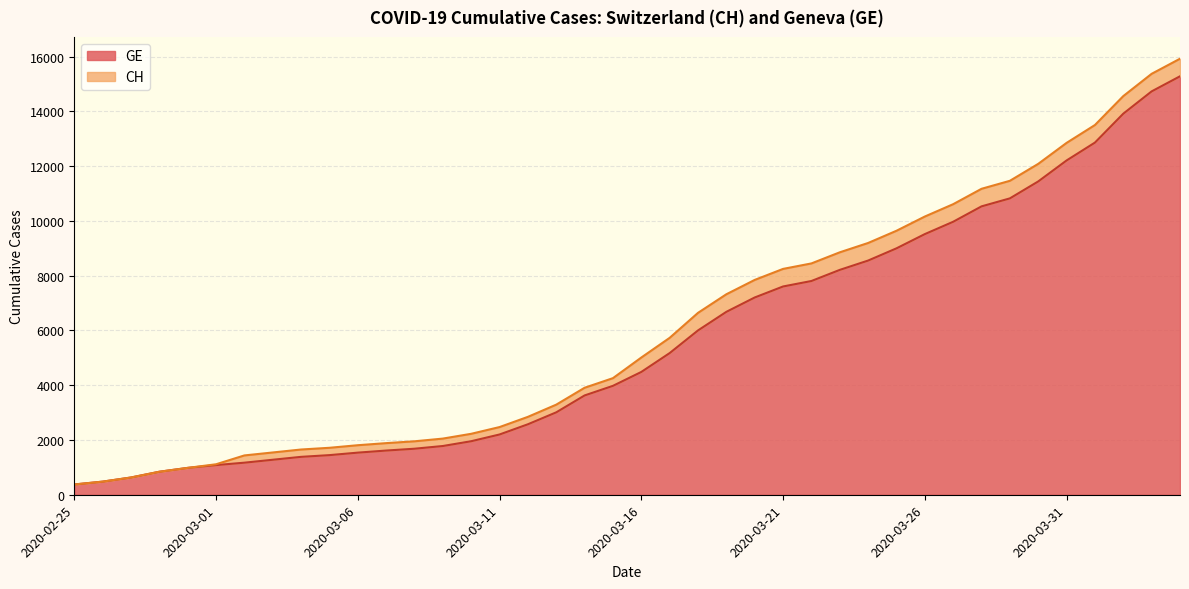

How many lines are shown in the chart?

2